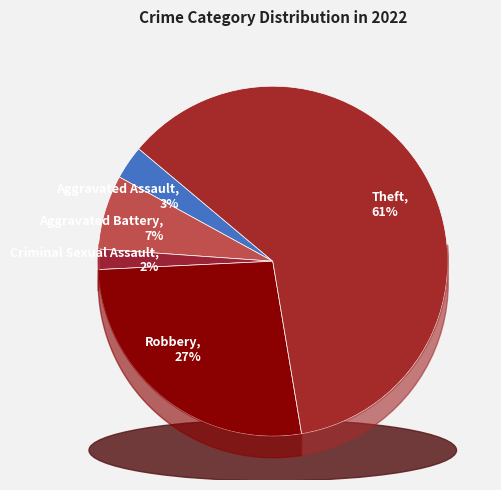

Do Criminal Sexual Assault and Theft together represent more than half of the pie?

Yes